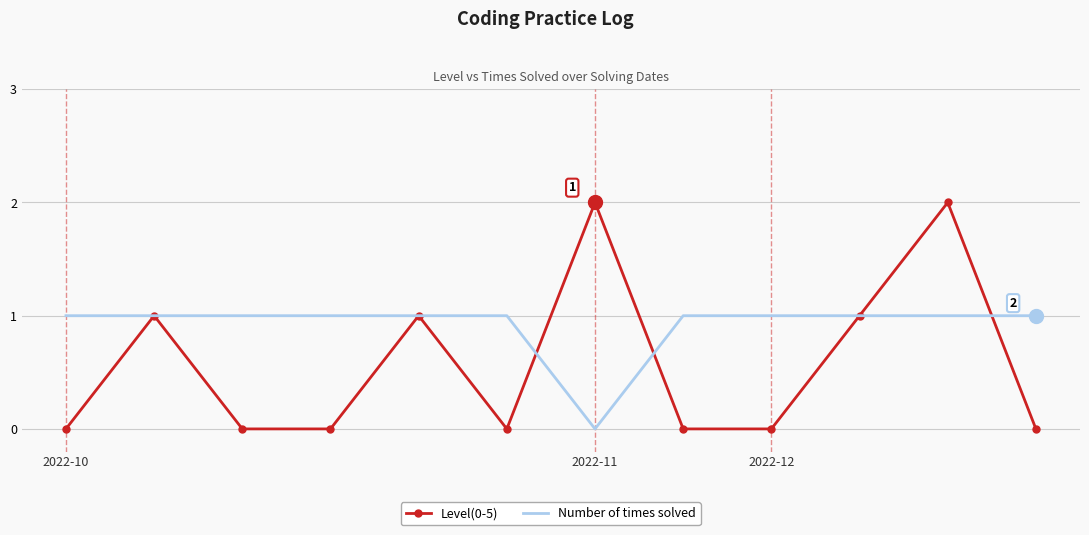

What are all the series names shown in the legend?

Level(0-5), Number of times solved